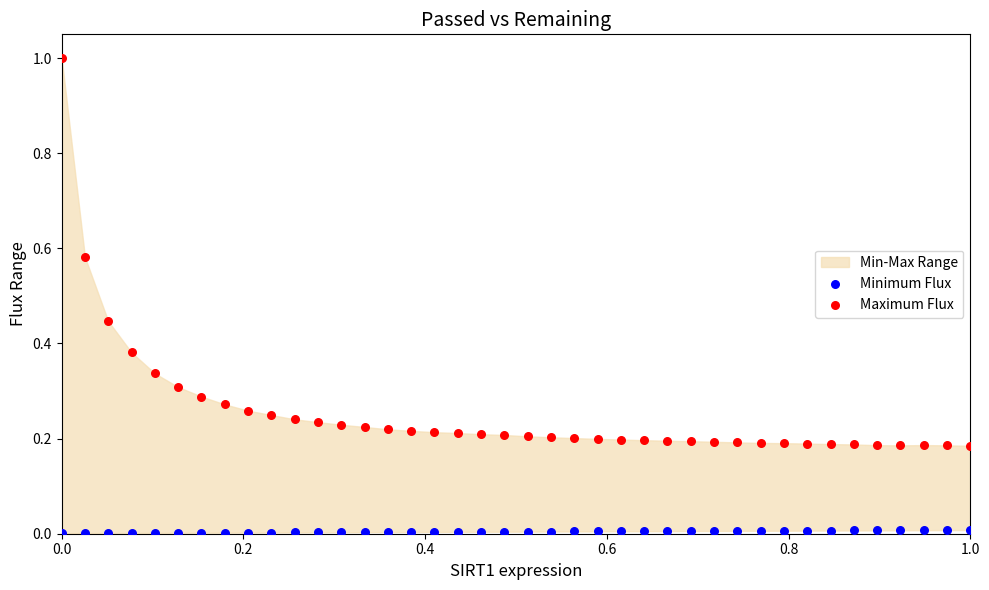

Across all data points, what is the range of Y values (max minus min)?

1.0